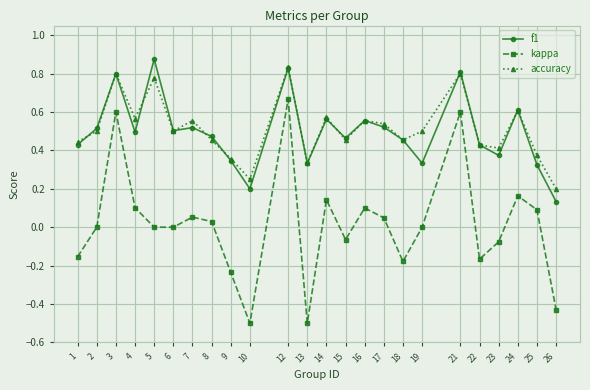

Which series changed the most between 21 and 26?

kappa